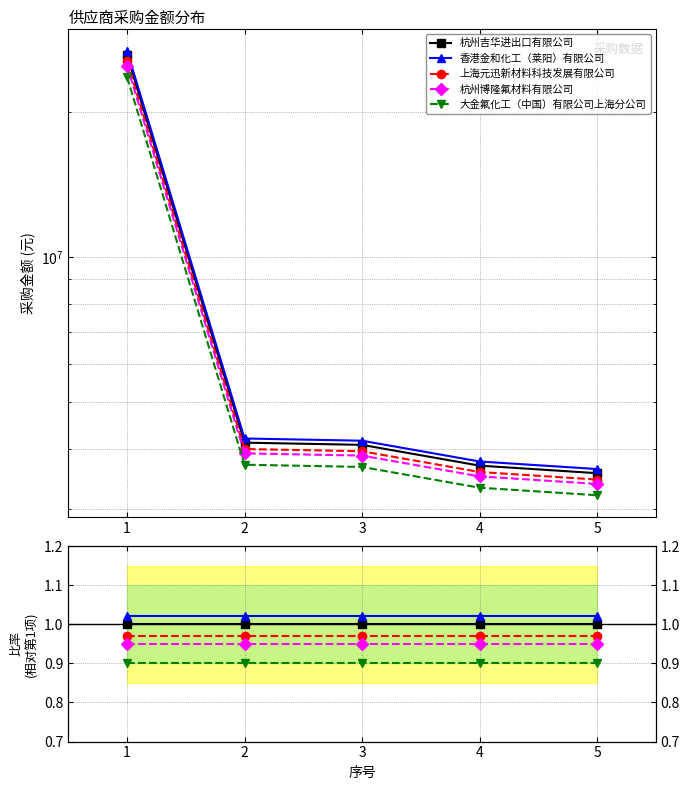

Rank the series by their average value, from highest to lowest.

香港金和化工（莱阳）有限公司, 杭州吉华进出口有限公司, 上海元迅新材料科技发展有限公司, 杭州博隆氟材料有限公司, 大金氟化工（中国）有限公司上海分公司